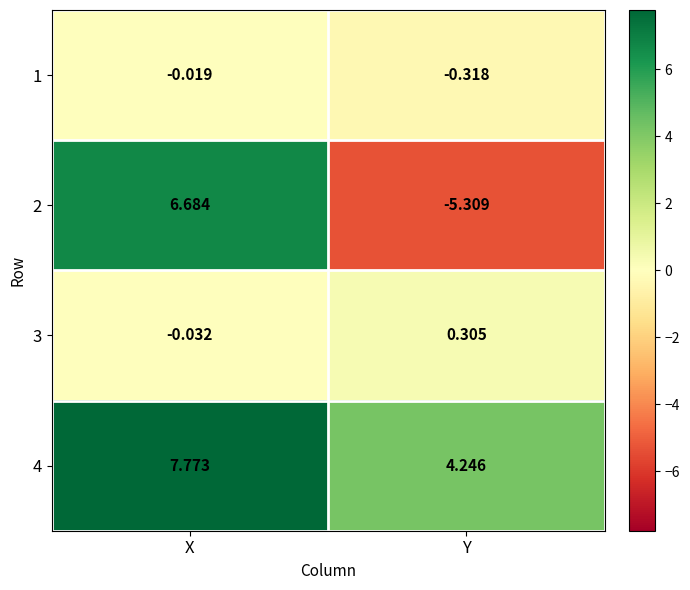

At which label does 4 reach its peak?

X